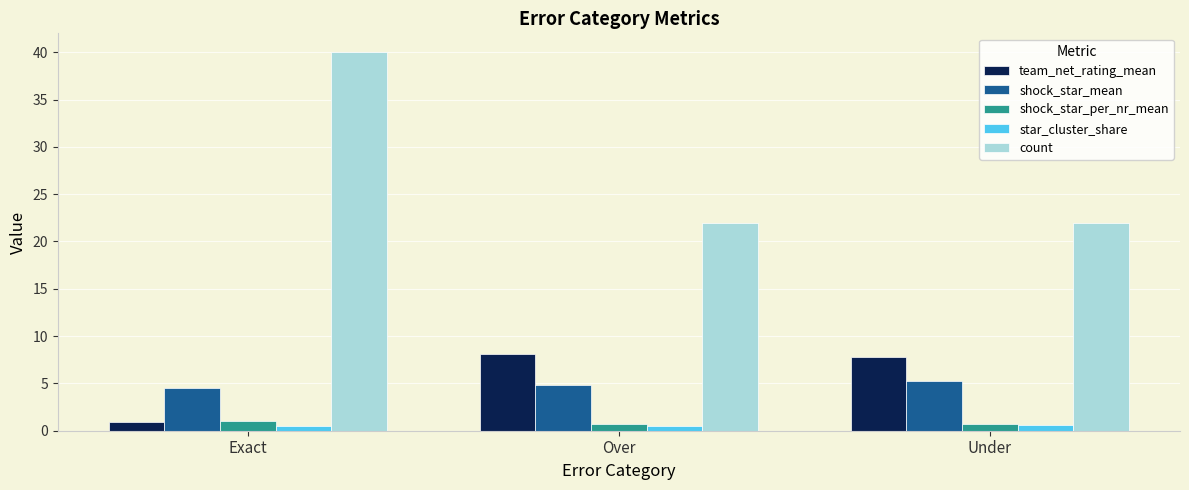

What is the difference between the highest and lowest values at Over?

21.5